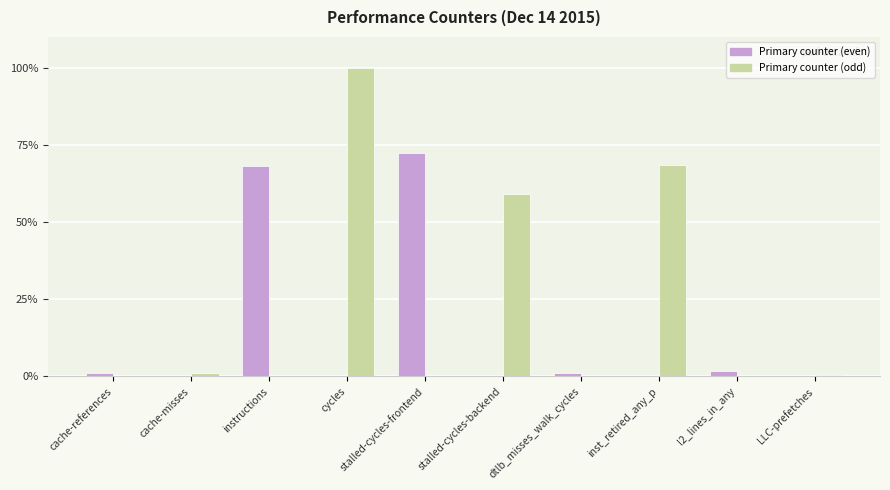

Between dtlb_misses_walk_cycles and inst_retired_any_p, which series saw the biggest shift?

Primary counter (odd)